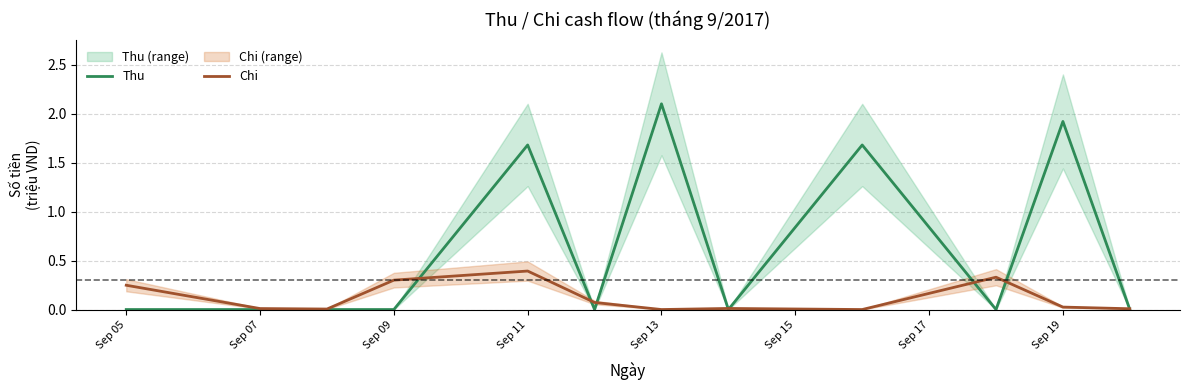

The Thu series shows 2.1 at Sep 13. True or false?

True